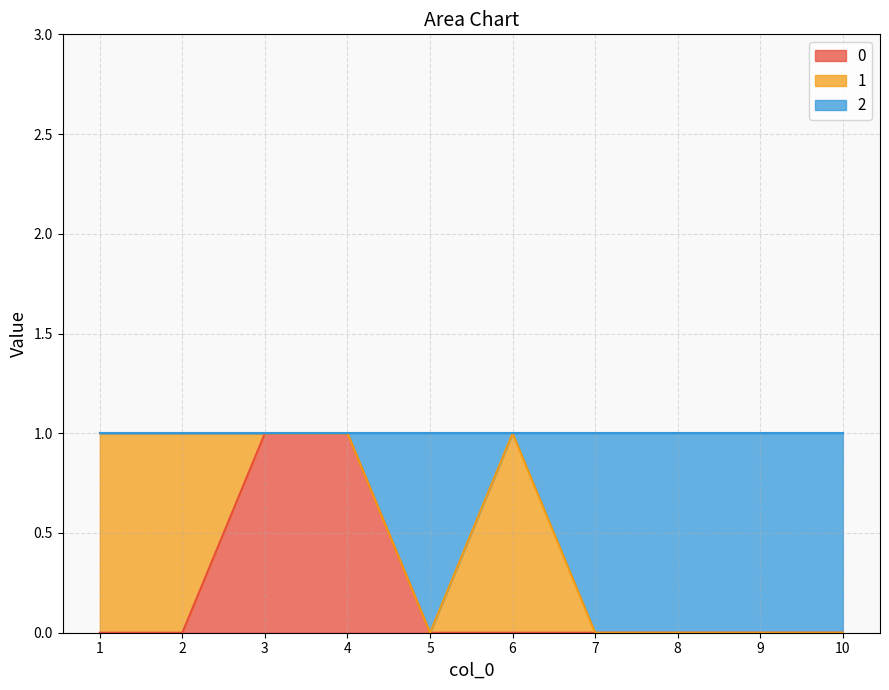

How many values in 0 are above zero?

2